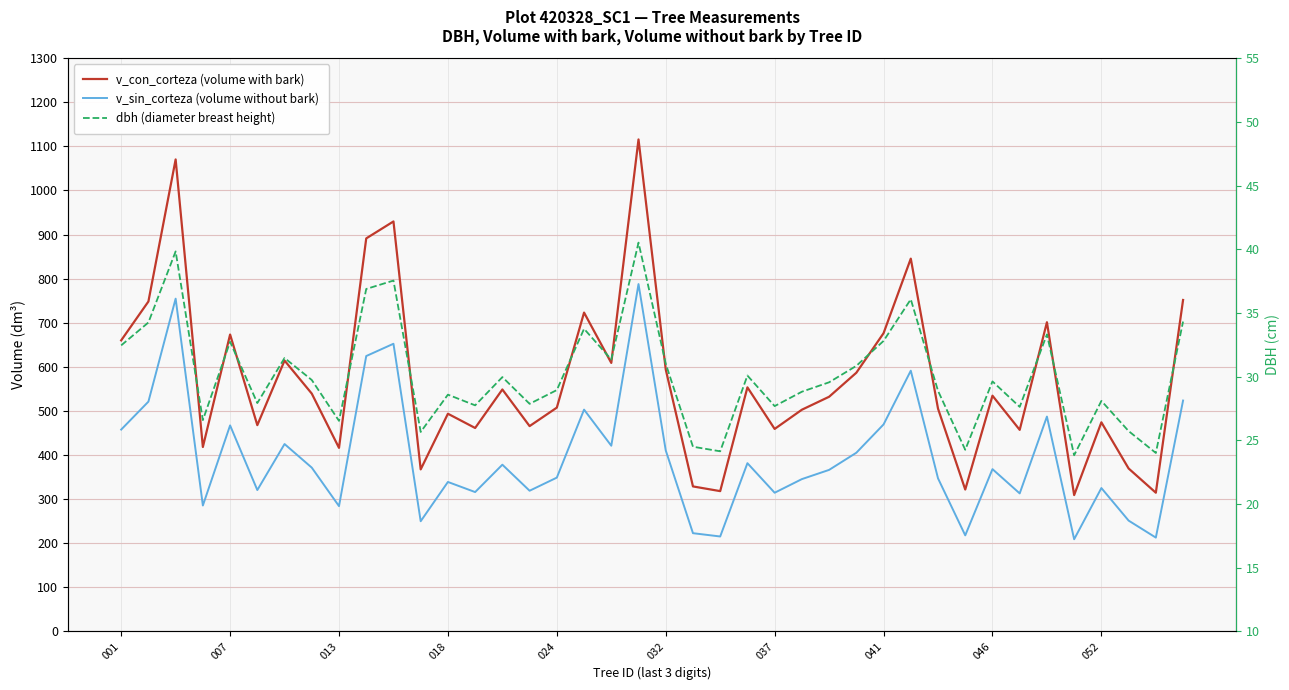

How many data points in v_sin_corteza (volume without bark) are less than 367?

20